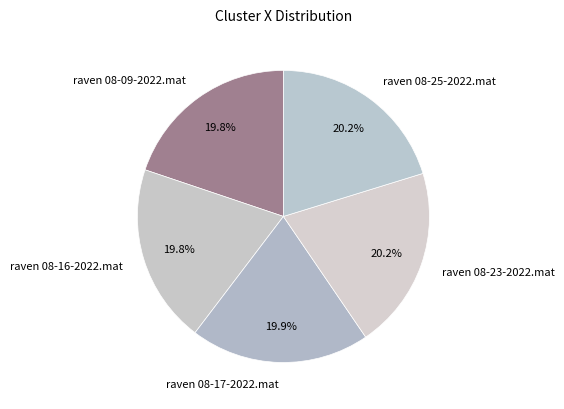

Approximately how many times larger is the value at raven 08-25-2022.mat compared to raven 08-17-2022.mat?

1.0